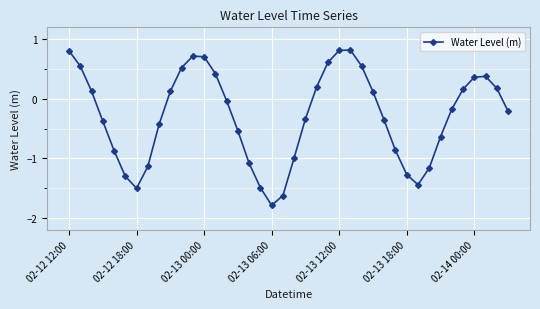

What is the difference between the maximum and second lowest values?

2.4